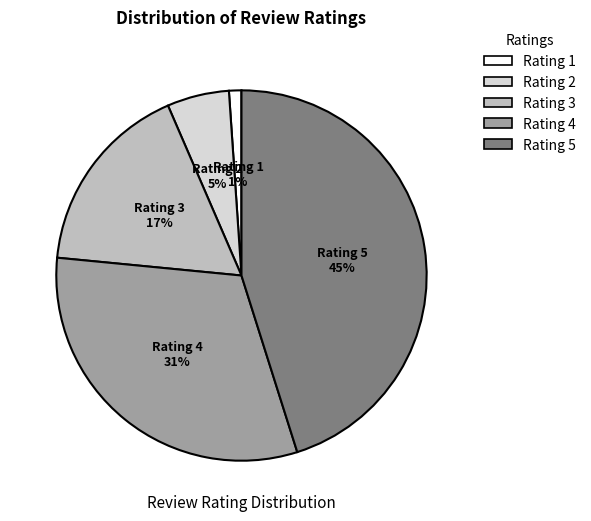

Is there any slice that represents more than half of the pie?

No